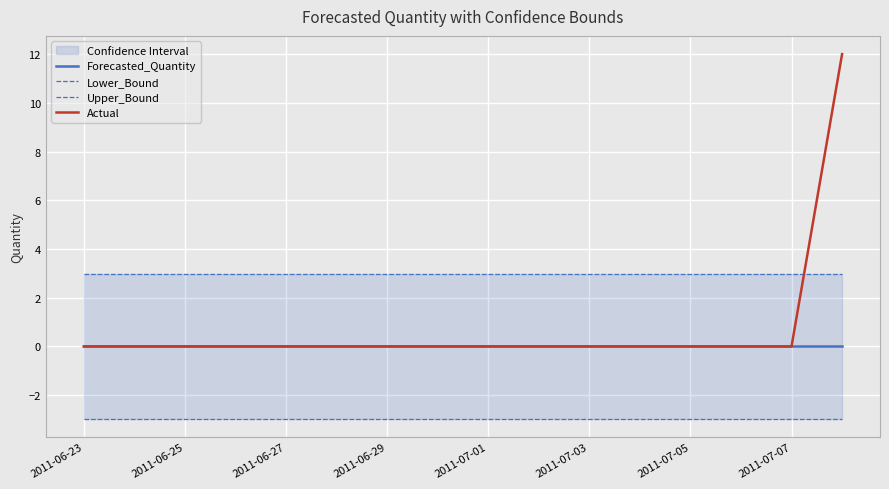

The Actual series shows -8.3 at 13. True or false?

False